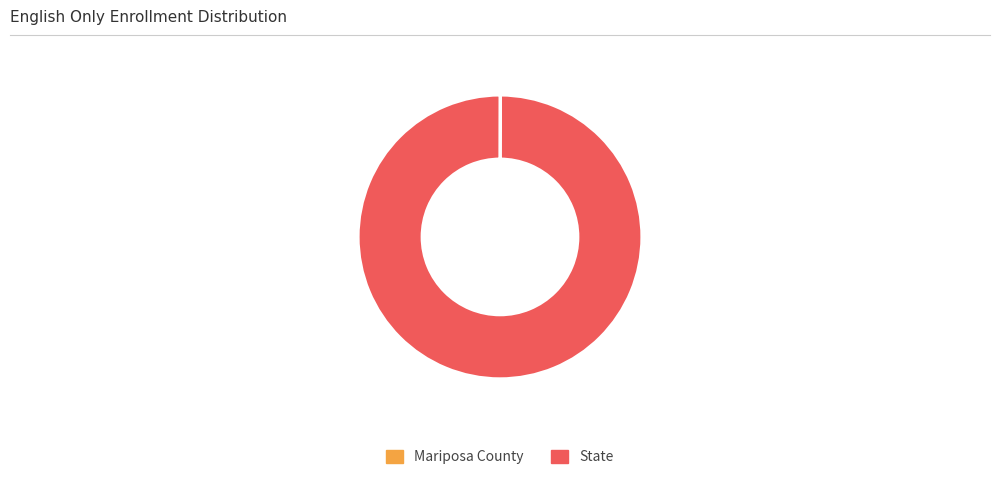

Which slice is the largest?

State